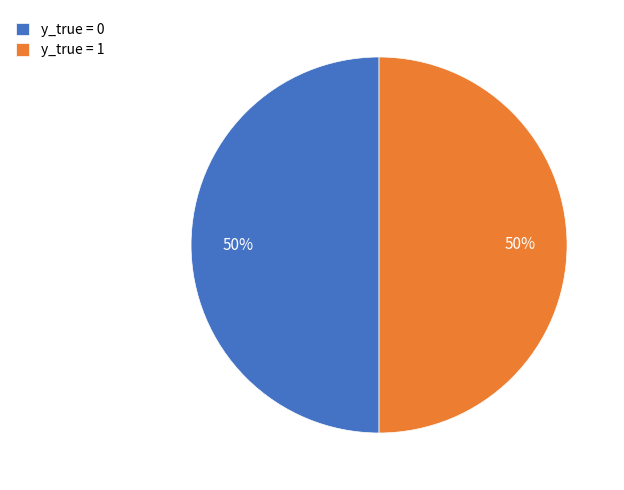

True or false: y_true = 0 accounts for 50% of the total.

True